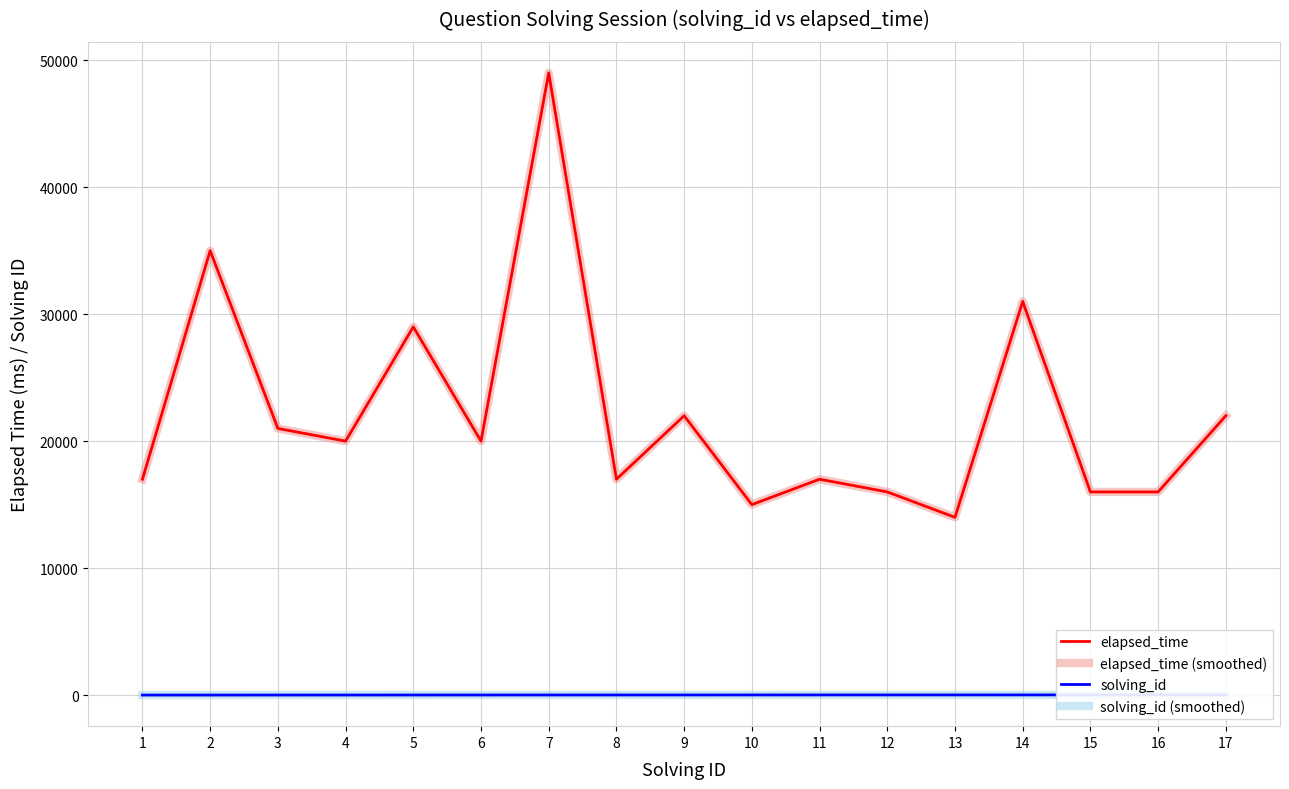

Is this an area chart (filled region under the line)?

No